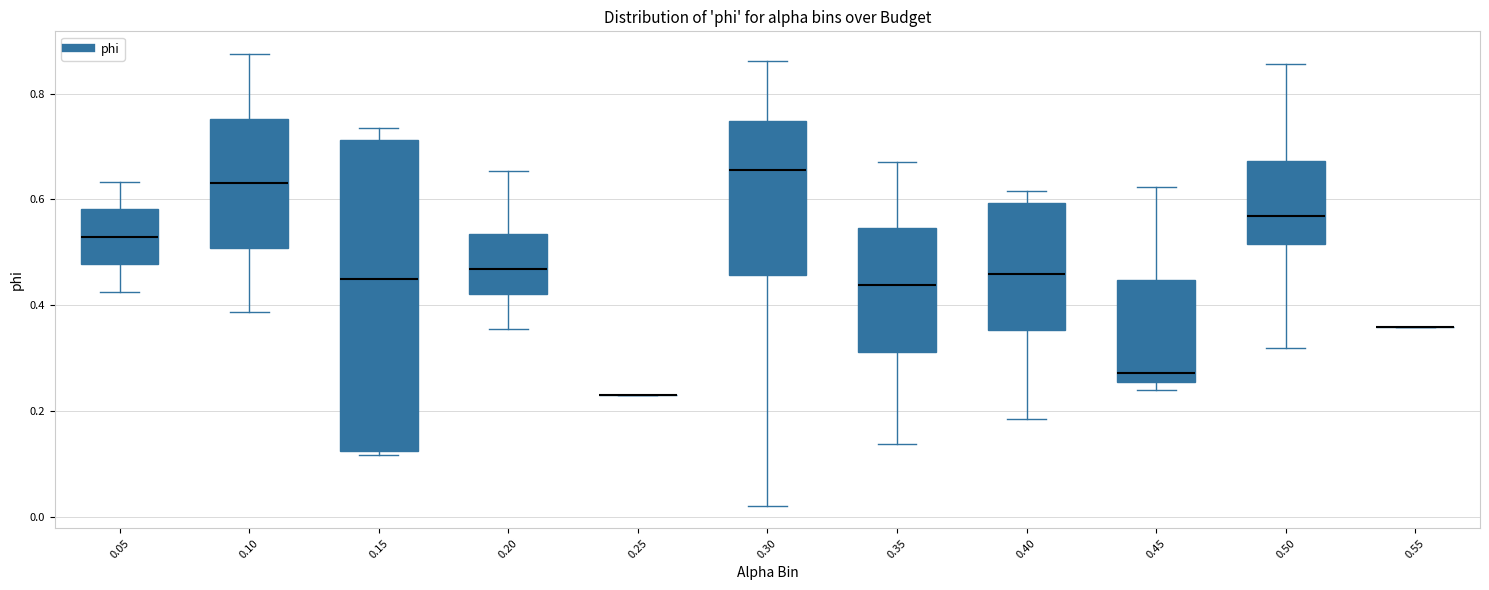

Reading left to right, transcribe this box plot: for each box, give where its median line is, the range the box spans, and where its two whiskers end, as read against the y-axis. The values are not printed on the chart, so give them approximately, as read against the axis.

0.05: median 0.52, box 0.48 to 0.58, whiskers 0.42 to 0.64
0.10: median 0.64, box 0.50 to 0.76, whiskers 0.38 to 0.88
0.15: median 0.46, box 0.12 to 0.72, whiskers 0.12 to 0.74
0.20: median 0.46, box 0.42 to 0.54, whiskers 0.36 to 0.66
0.25: box collapsed to a line at 0.24, whiskers 0.24 to 0.24
0.30: median 0.66, box 0.46 to 0.74, whiskers 0.02 to 0.86
0.35: median 0.44, box 0.32 to 0.54, whiskers 0.14 to 0.68
0.40: median 0.46, box 0.36 to 0.60, whiskers 0.18 to 0.62
0.45: median 0.28, box 0.26 to 0.44, whiskers 0.24 to 0.62
0.50: median 0.56, box 0.52 to 0.68, whiskers 0.32 to 0.86
0.55: box collapsed to a line at 0.36, whiskers 0.36 to 0.36